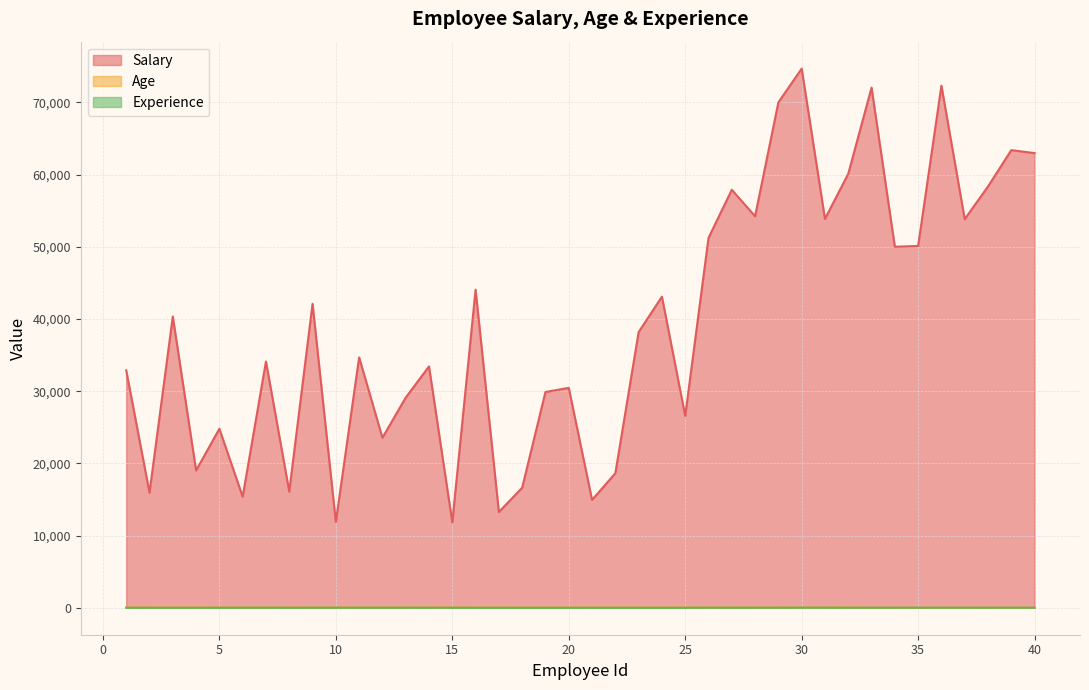

What is the difference between the maximum and minimum values in the Salary series?

62853